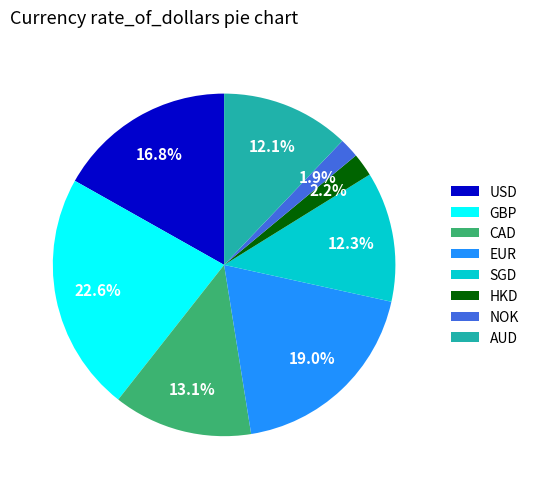

How many slices are in this pie chart?

8